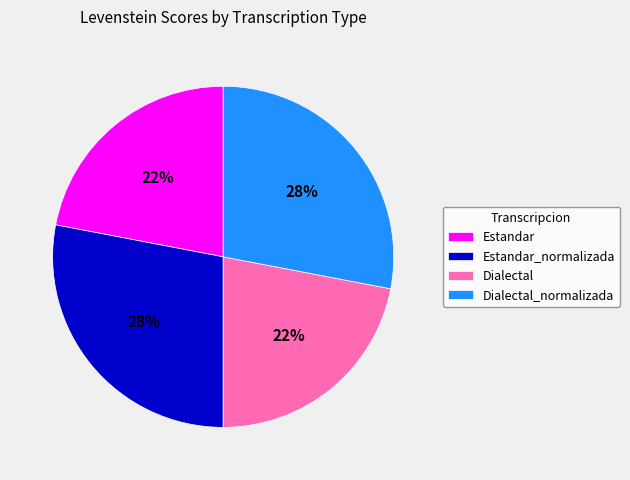

Is there any slice that represents more than half of the pie?

No